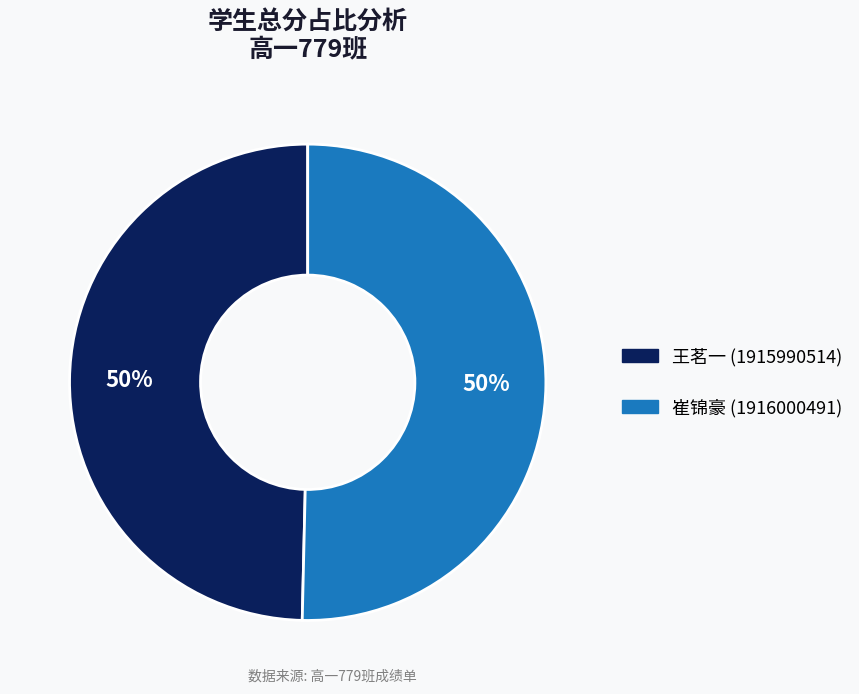

How many segments does this pie chart have?

2